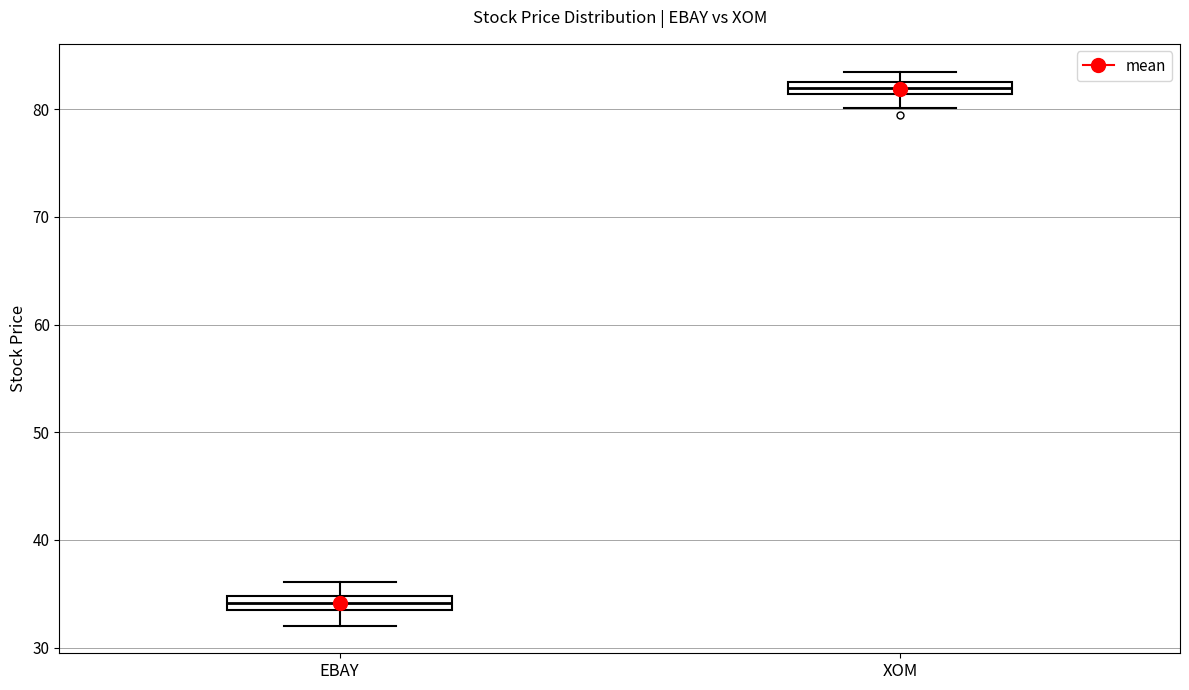

Where is the lower edge of the box for EBAY on the y-axis? The values are not printed on the chart, so give them approximately, as read against the axis.

34